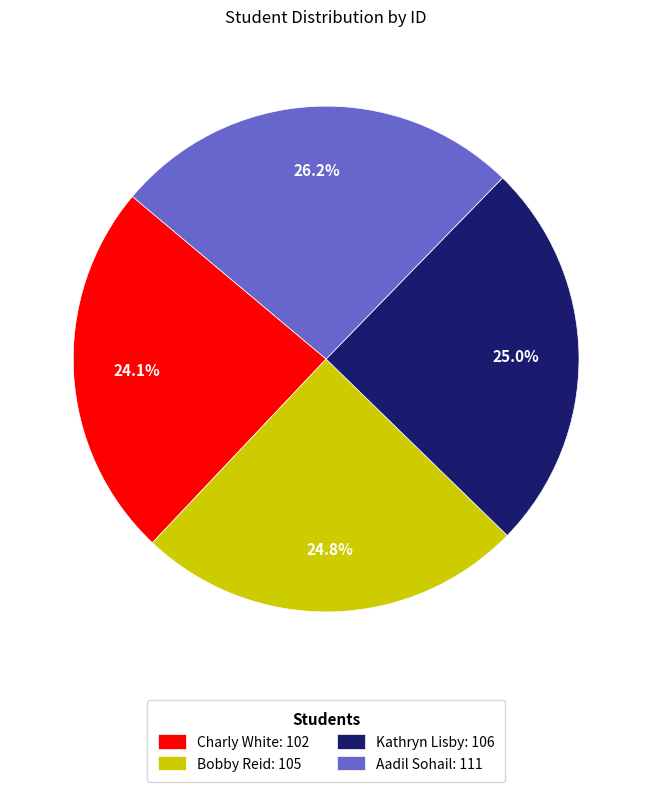

How many segments does this pie chart have?

4